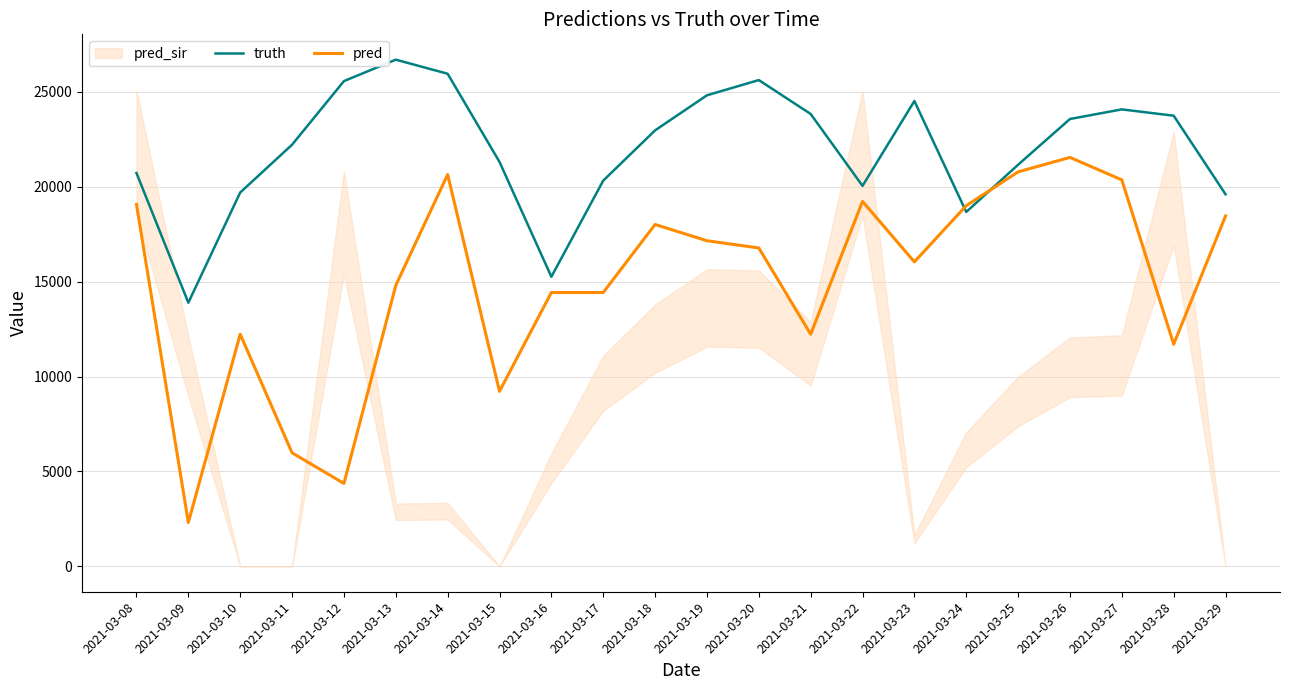

Reading right to left, list all the values displayed in this chart.

truth: 2021-03-29=19600.0	2021-03-28=23740.0	2021-03-27=24073.0	2021-03-26=23567.0	2021-03-25=21158.0	2021-03-24=18671.0	2021-03-23=24514.0	2021-03-22=20044.0	2021-03-21=23832.0	2021-03-20=25617.0	2021-03-19=24815.0	2021-03-18=22968.0	2021-03-17=20320.0	2021-03-16=15257.0	2021-03-15=21307.0	2021-03-14=25950.0	2021-03-13=26692.0	2021-03-12=25562.0	2021-03-11=22212.0	2021-03-10=19695.0	2021-03-09=13890.0	2021-03-08=20722.0
pred: 2021-03-29=18457.0	2021-03-28=11704.0	2021-03-27=20359.0	2021-03-26=21544.0	2021-03-25=20782.0	2021-03-24=19001.0	2021-03-23=16041.0	2021-03-22=19226.0	2021-03-21=12230.0	2021-03-20=16774.0	2021-03-19=17154.0	2021-03-18=18011.0	2021-03-17=14427.0	2021-03-16=14427.0	2021-03-15=9223.0	2021-03-14=20643.0	2021-03-13=14803.0	2021-03-12=4371.0	2021-03-11=5983.0	2021-03-10=12229.0	2021-03-09=2314.0	2021-03-08=19065.3